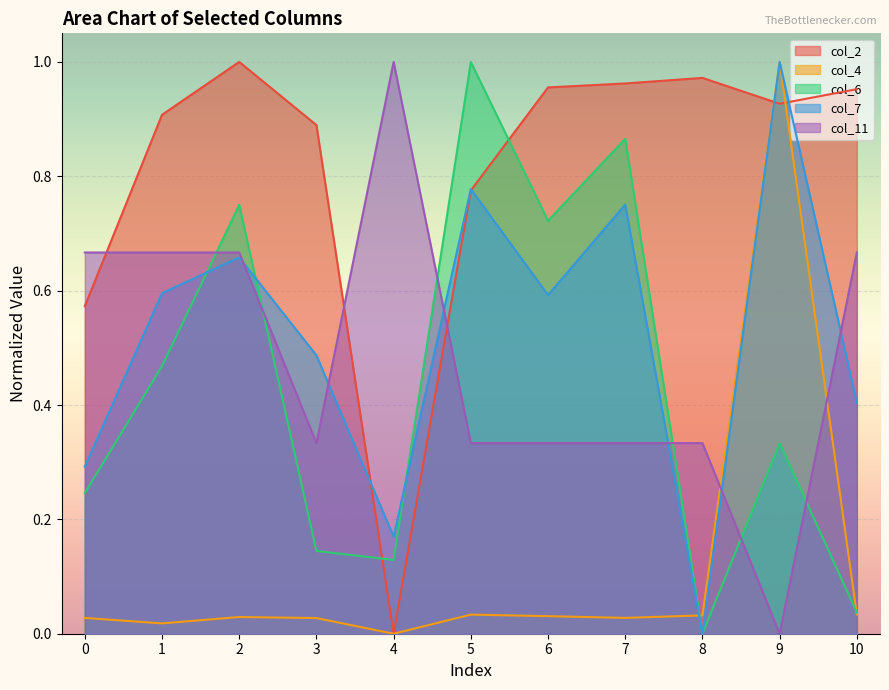

Count the number of data series in this chart.

5